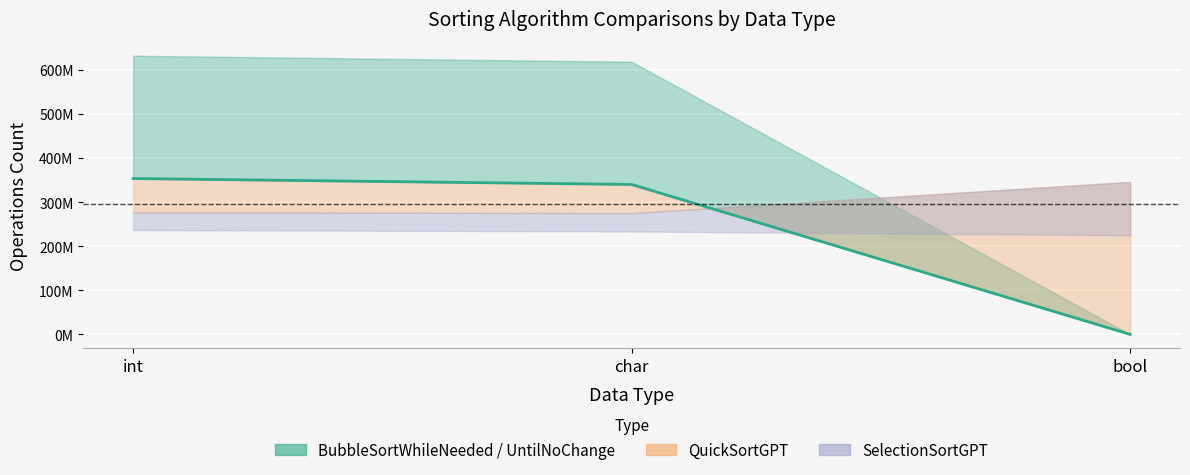

What position from the left is int?

1